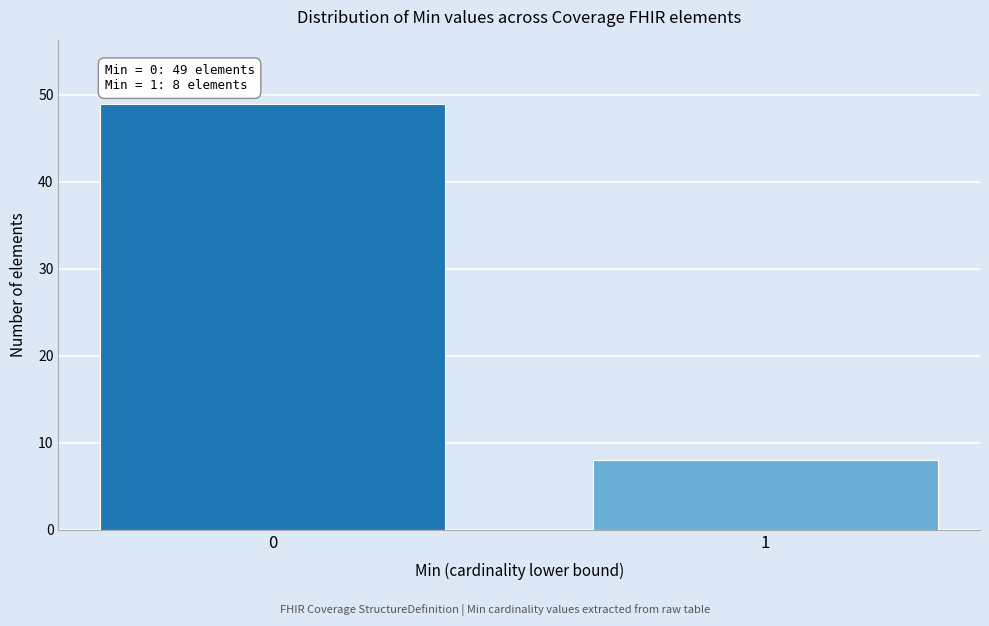

Reading right to left, list all the values displayed in this chart.

8	49